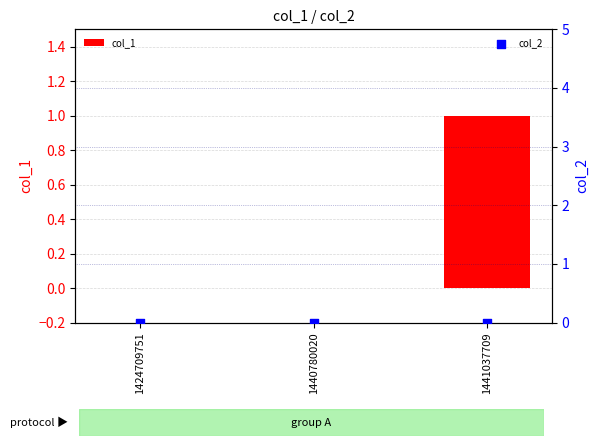

What are all the series names shown in the legend?

col_1, col_2